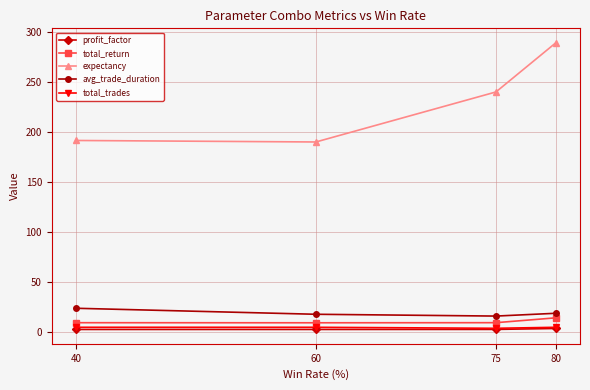

The profit_factor series shows 2.8 at 40. True or false?

True